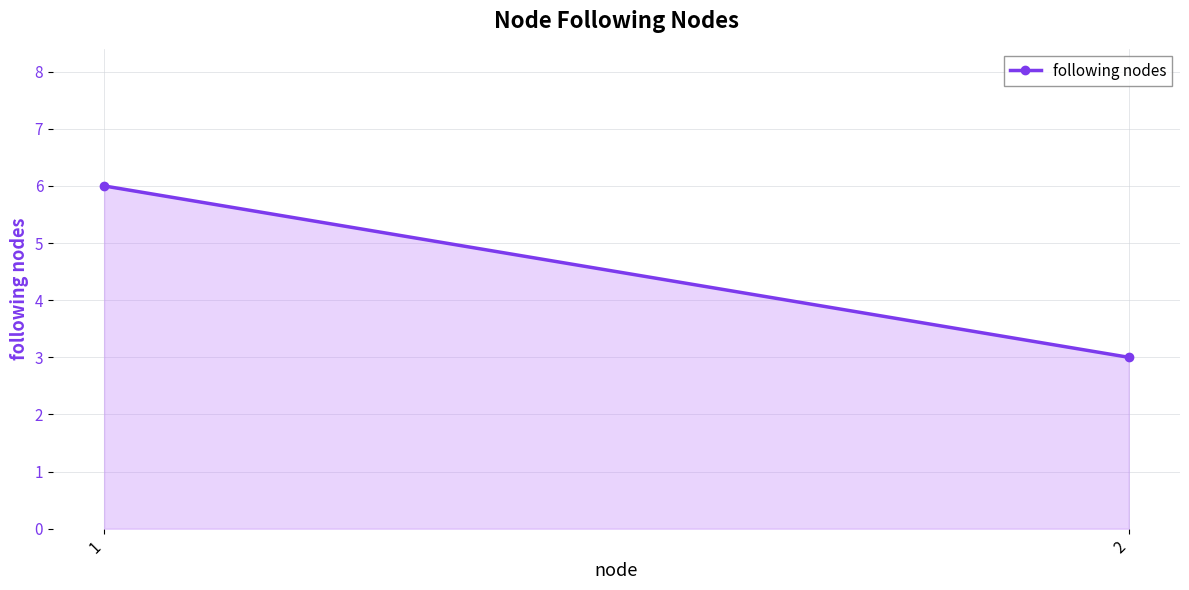

Between 2 and 1, which is larger?

1